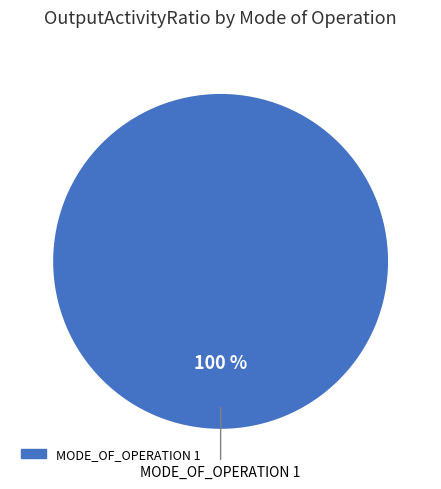

Is there a majority slice in this chart?

Yes